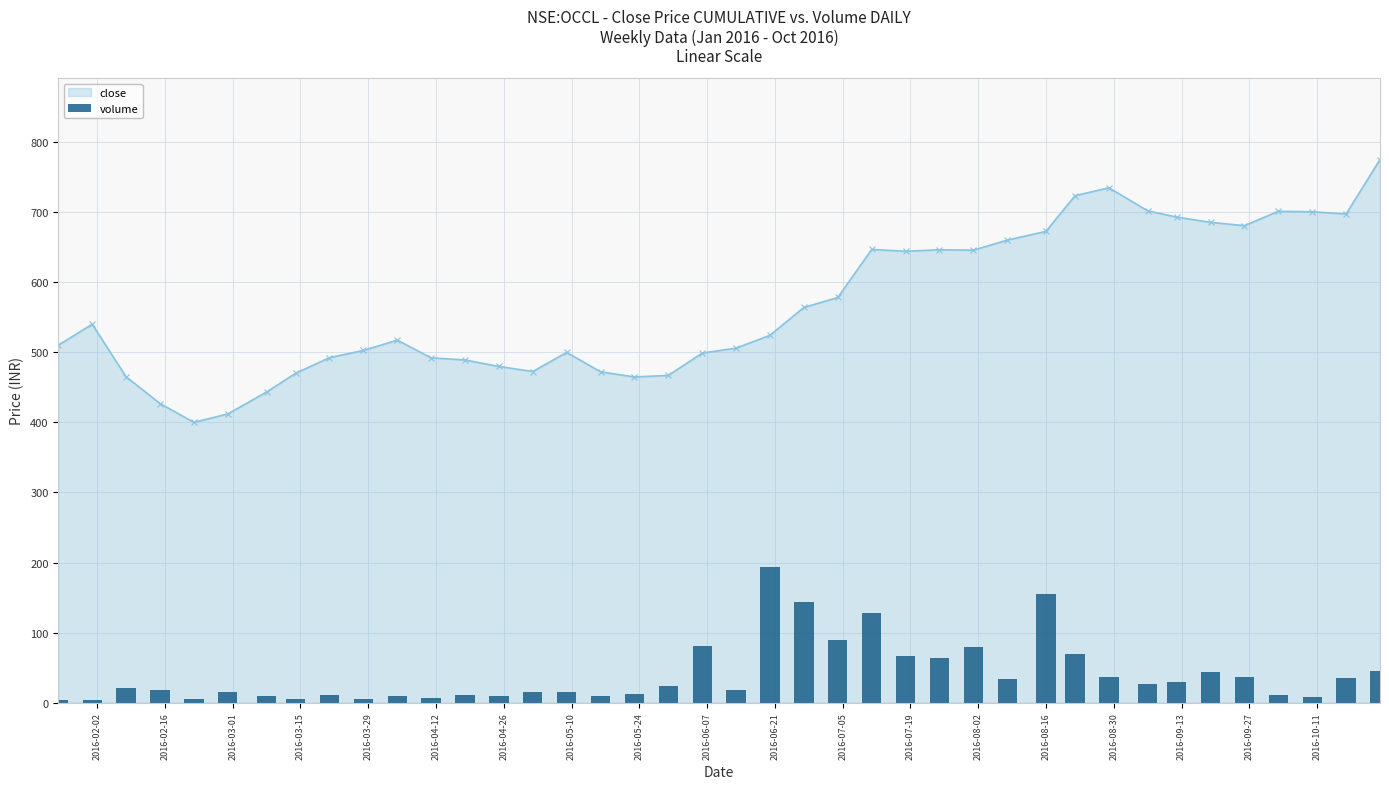

What is the maximum value for close?

774.9